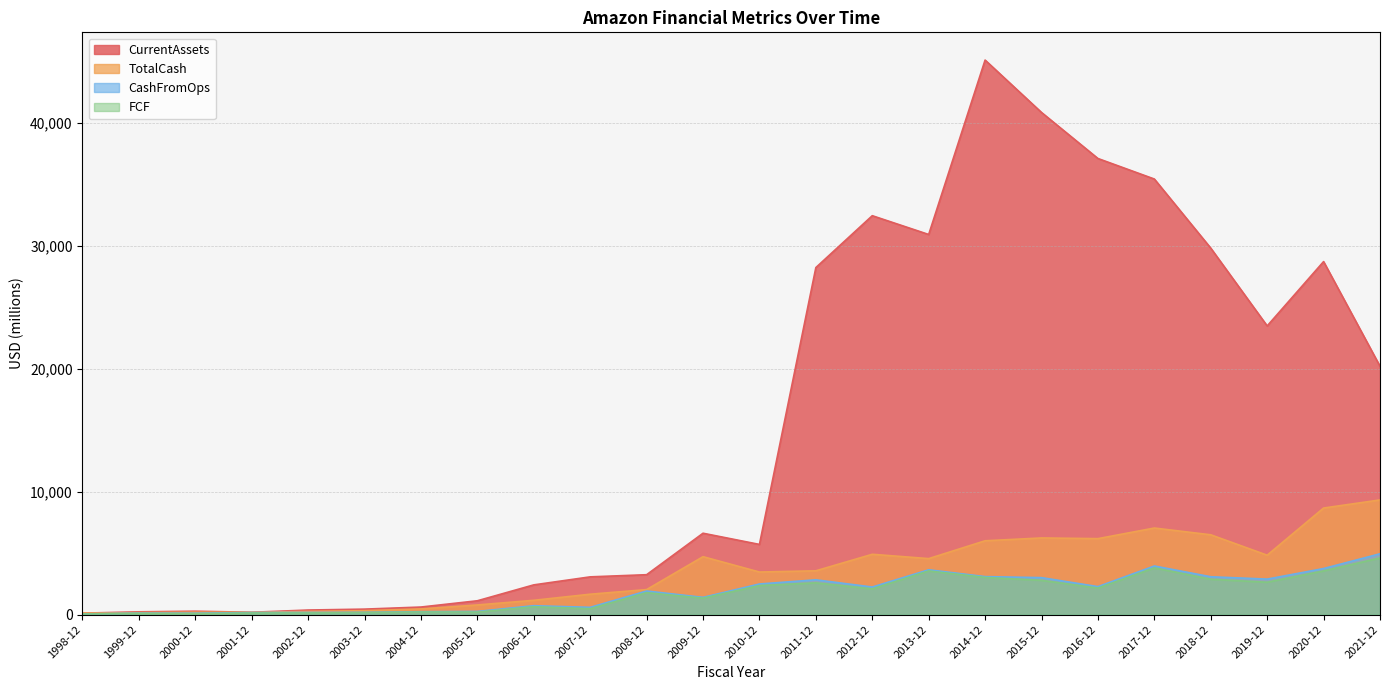

What are all the series names shown in the legend?

CurrentAssets, TotalCash, CashFromOps, FCF